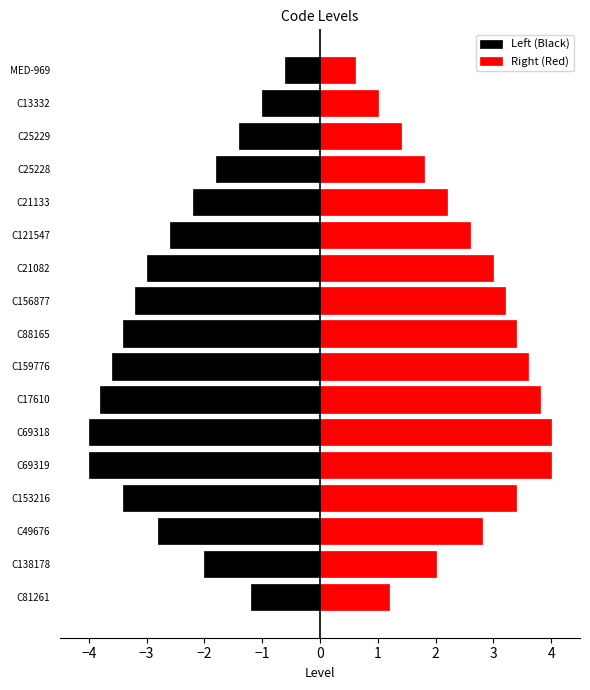

Which series has the largest range (max minus min)?

Left (Black)